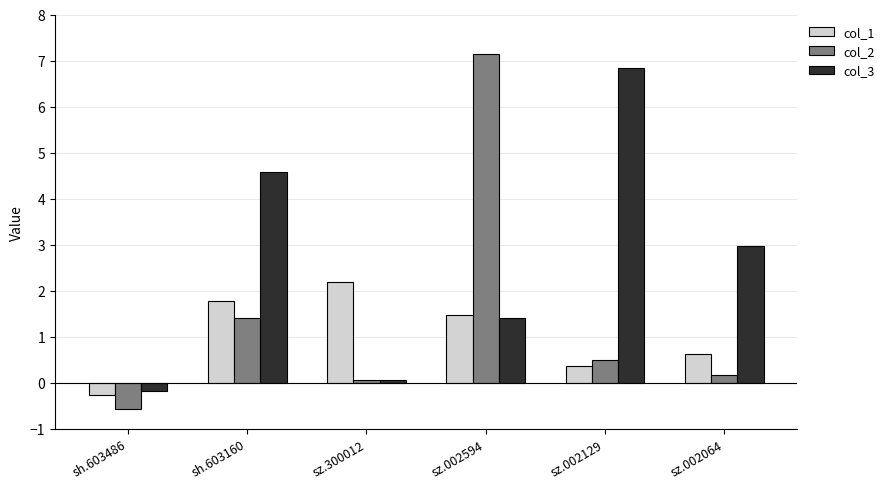

True or false: col_2 has a value of 0.1 at sz.300012.

True